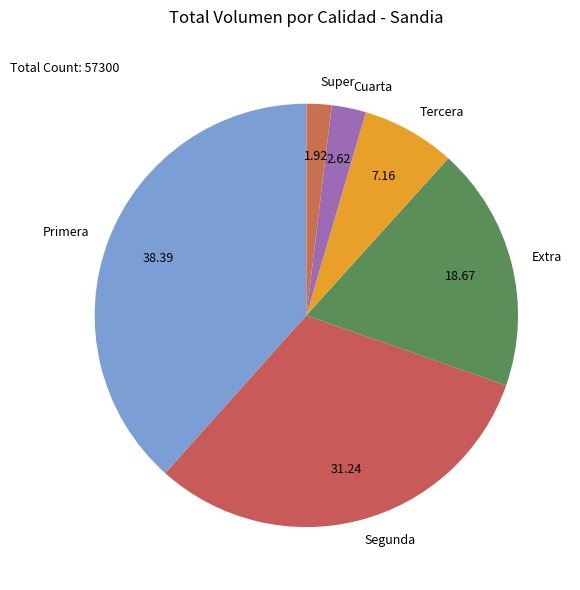

Does any single category account for the majority?

No